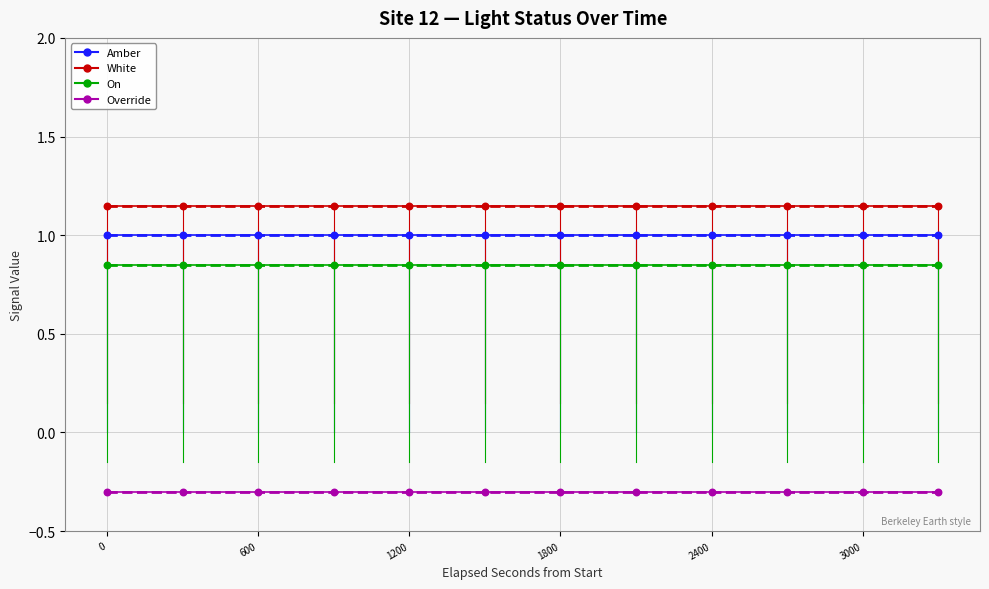

What is the maximum value for Override?

-0.3